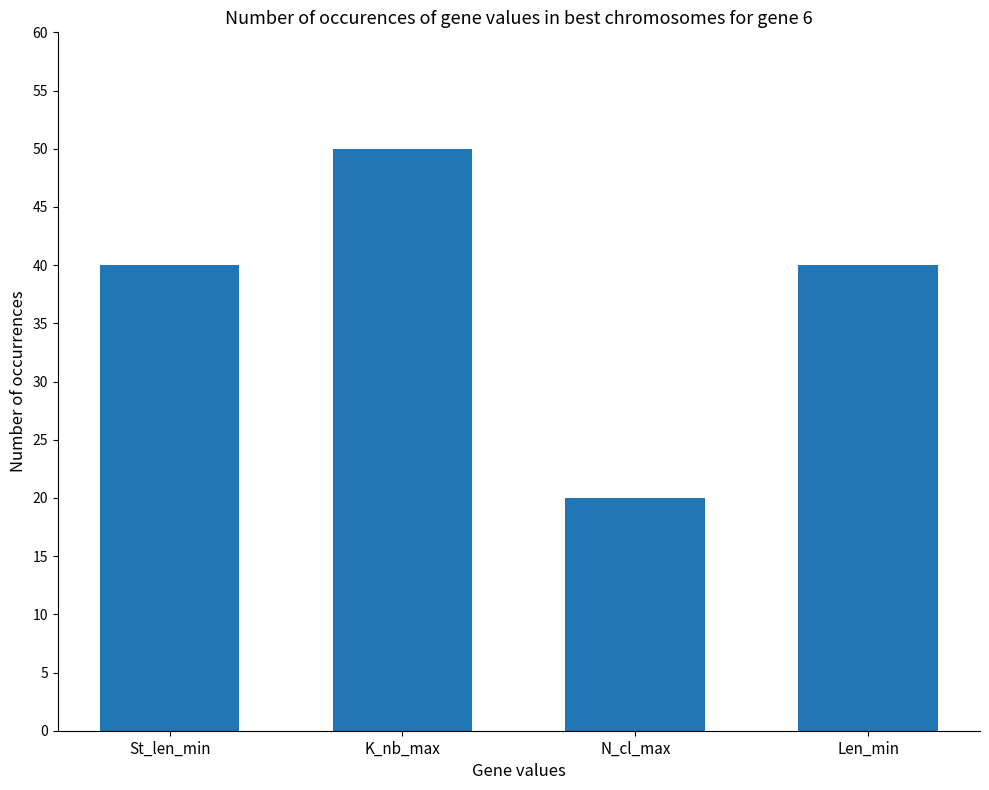

Which label corresponds to the largest value in the chart?

K_nb_max